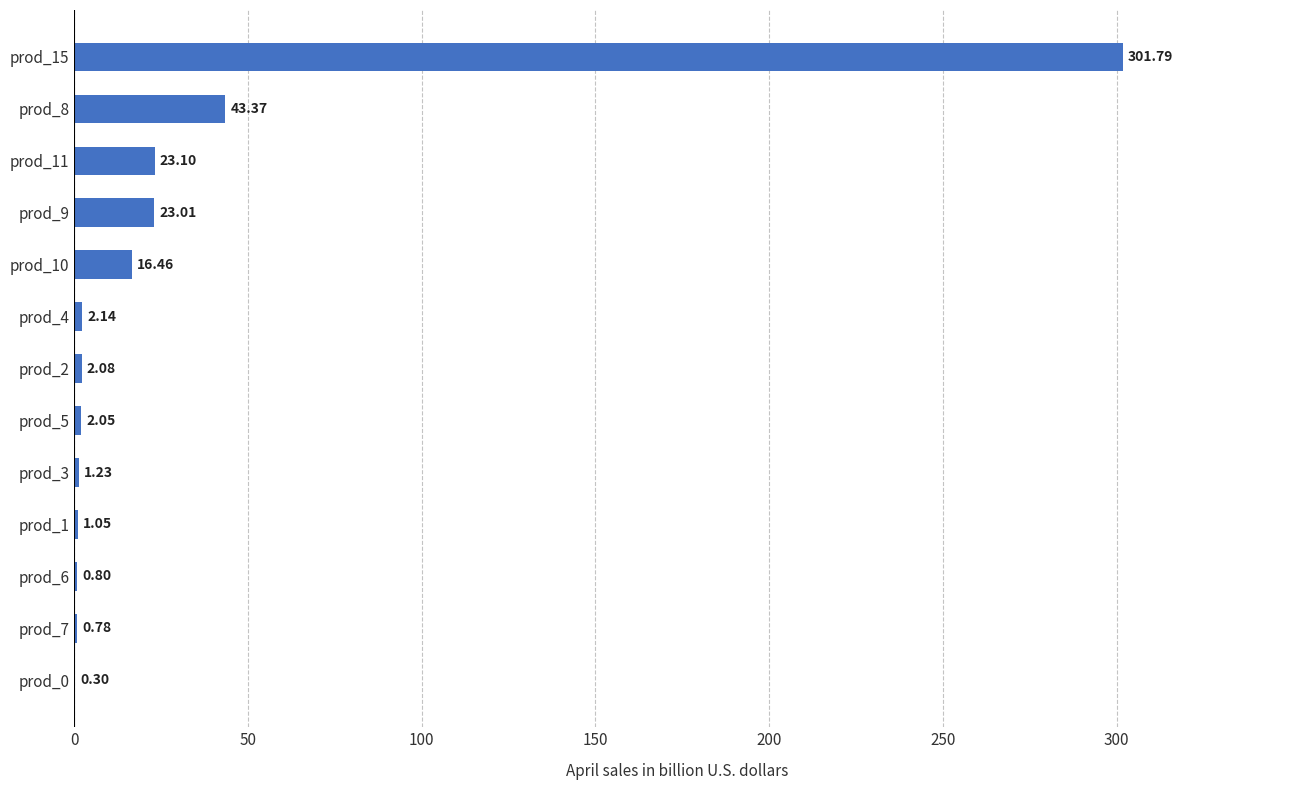

What is the greatest value displayed?

301793884170.4